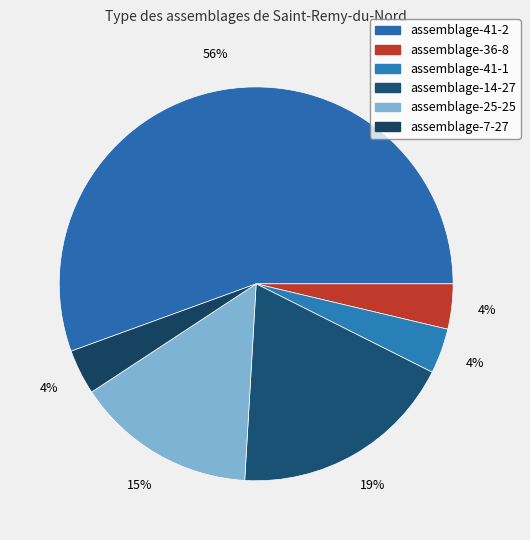

Count the number of slices in the pie.

6